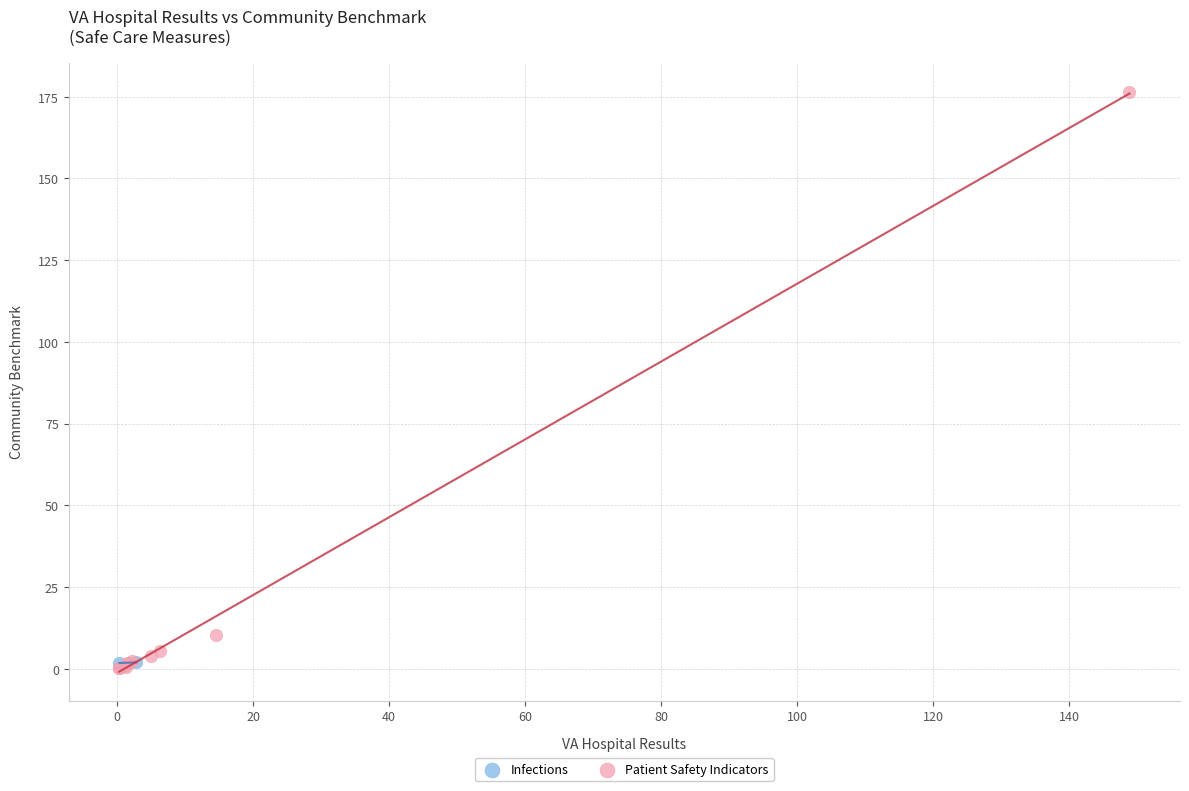

What are all the series names shown in the legend?

Infections, Patient Safety Indicators